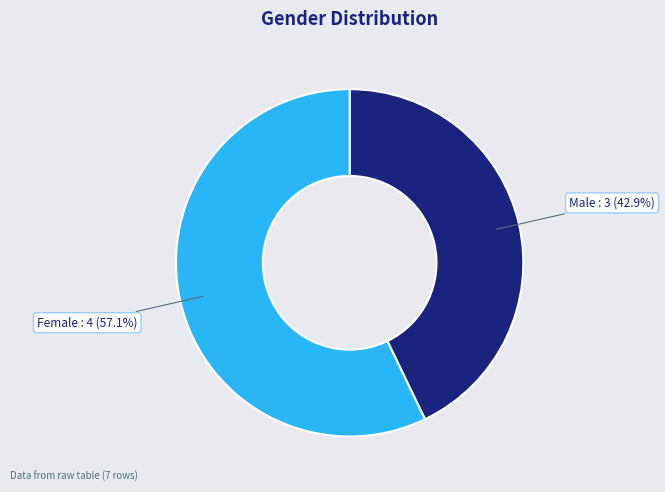

What percentage is NOT represented by Female?

42.9%